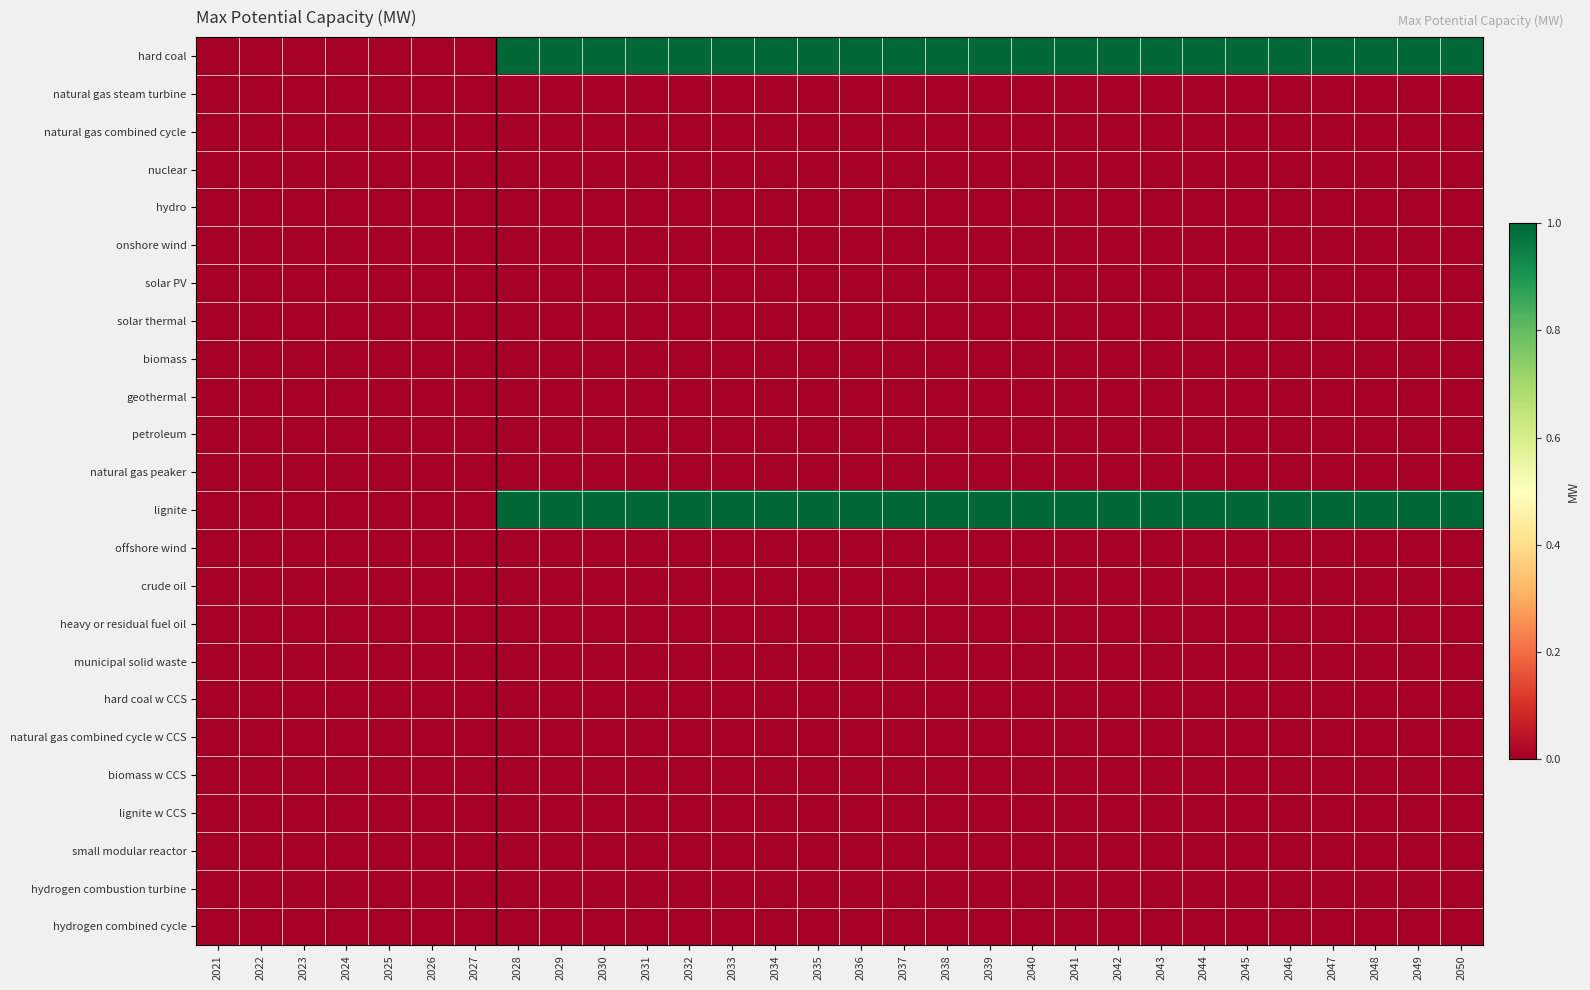

Reading left to right, list all the values displayed in this chart.

hard coal: 2021=0	2022=0	2023=0	2024=0	2025=0	2026=0	2027=0	2028=1	2029=1	2030=1	2031=1	2032=1	2033=1	2034=1	2035=1	2036=1	2037=1	2038=1	2039=1	2040=1	2041=1	2042=1	2043=1	2044=1	2045=1	2046=1	2047=1	2048=1	2049=1	2050=1
natural gas steam turbine: 2021=0	2022=0	2023=0	2024=0	2025=0	2026=0	2027=0	2028=0	2029=0	2030=0	2031=0	2032=0	2033=0	2034=0	2035=0	2036=0	2037=0	2038=0	2039=0	2040=0	2041=0	2042=0	2043=0	2044=0	2045=0	2046=0	2047=0	2048=0	2049=0	2050=0
natural gas combined cycle: 2021=0	2022=0	2023=0	2024=0	2025=0	2026=0	2027=0	2028=0	2029=0	2030=0	2031=0	2032=0	2033=0	2034=0	2035=0	2036=0	2037=0	2038=0	2039=0	2040=0	2041=0	2042=0	2043=0	2044=0	2045=0	2046=0	2047=0	2048=0	2049=0	2050=0
nuclear: 2021=0	2022=0	2023=0	2024=0	2025=0	2026=0	2027=0	2028=0	2029=0	2030=0	2031=0	2032=0	2033=0	2034=0	2035=0	2036=0	2037=0	2038=0	2039=0	2040=0	2041=0	2042=0	2043=0	2044=0	2045=0	2046=0	2047=0	2048=0	2049=0	2050=0
hydro: 2021=0	2022=0	2023=0	2024=0	2025=0	2026=0	2027=0	2028=0	2029=0	2030=0	2031=0	2032=0	2033=0	2034=0	2035=0	2036=0	2037=0	2038=0	2039=0	2040=0	2041=0	2042=0	2043=0	2044=0	2045=0	2046=0	2047=0	2048=0	2049=0	2050=0
onshore wind: 2021=0	2022=0	2023=0	2024=0	2025=0	2026=0	2027=0	2028=0	2029=0	2030=0	2031=0	2032=0	2033=0	2034=0	2035=0	2036=0	2037=0	2038=0	2039=0	2040=0	2041=0	2042=0	2043=0	2044=0	2045=0	2046=0	2047=0	2048=0	2049=0	2050=0
solar PV: 2021=0	2022=0	2023=0	2024=0	2025=0	2026=0	2027=0	2028=0	2029=0	2030=0	2031=0	2032=0	2033=0	2034=0	2035=0	2036=0	2037=0	2038=0	2039=0	2040=0	2041=0	2042=0	2043=0	2044=0	2045=0	2046=0	2047=0	2048=0	2049=0	2050=0
solar thermal: 2021=0	2022=0	2023=0	2024=0	2025=0	2026=0	2027=0	2028=0	2029=0	2030=0	2031=0	2032=0	2033=0	2034=0	2035=0	2036=0	2037=0	2038=0	2039=0	2040=0	2041=0	2042=0	2043=0	2044=0	2045=0	2046=0	2047=0	2048=0	2049=0	2050=0
biomass: 2021=0	2022=0	2023=0	2024=0	2025=0	2026=0	2027=0	2028=0	2029=0	2030=0	2031=0	2032=0	2033=0	2034=0	2035=0	2036=0	2037=0	2038=0	2039=0	2040=0	2041=0	2042=0	2043=0	2044=0	2045=0	2046=0	2047=0	2048=0	2049=0	2050=0
geothermal: 2021=0	2022=0	2023=0	2024=0	2025=0	2026=0	2027=0	2028=0	2029=0	2030=0	2031=0	2032=0	2033=0	2034=0	2035=0	2036=0	2037=0	2038=0	2039=0	2040=0	2041=0	2042=0	2043=0	2044=0	2045=0	2046=0	2047=0	2048=0	2049=0	2050=0
petroleum: 2021=0	2022=0	2023=0	2024=0	2025=0	2026=0	2027=0	2028=0	2029=0	2030=0	2031=0	2032=0	2033=0	2034=0	2035=0	2036=0	2037=0	2038=0	2039=0	2040=0	2041=0	2042=0	2043=0	2044=0	2045=0	2046=0	2047=0	2048=0	2049=0	2050=0
natural gas peaker: 2021=0	2022=0	2023=0	2024=0	2025=0	2026=0	2027=0	2028=0	2029=0	2030=0	2031=0	2032=0	2033=0	2034=0	2035=0	2036=0	2037=0	2038=0	2039=0	2040=0	2041=0	2042=0	2043=0	2044=0	2045=0	2046=0	2047=0	2048=0	2049=0	2050=0
lignite: 2021=0	2022=0	2023=0	2024=0	2025=0	2026=0	2027=0	2028=1	2029=1	2030=1	2031=1	2032=1	2033=1	2034=1	2035=1	2036=1	2037=1	2038=1	2039=1	2040=1	2041=1	2042=1	2043=1	2044=1	2045=1	2046=1	2047=1	2048=1	2049=1	2050=1
offshore wind: 2021=0	2022=0	2023=0	2024=0	2025=0	2026=0	2027=0	2028=0	2029=0	2030=0	2031=0	2032=0	2033=0	2034=0	2035=0	2036=0	2037=0	2038=0	2039=0	2040=0	2041=0	2042=0	2043=0	2044=0	2045=0	2046=0	2047=0	2048=0	2049=0	2050=0
crude oil: 2021=0	2022=0	2023=0	2024=0	2025=0	2026=0	2027=0	2028=0	2029=0	2030=0	2031=0	2032=0	2033=0	2034=0	2035=0	2036=0	2037=0	2038=0	2039=0	2040=0	2041=0	2042=0	2043=0	2044=0	2045=0	2046=0	2047=0	2048=0	2049=0	2050=0
heavy or residual fuel oil: 2021=0	2022=0	2023=0	2024=0	2025=0	2026=0	2027=0	2028=0	2029=0	2030=0	2031=0	2032=0	2033=0	2034=0	2035=0	2036=0	2037=0	2038=0	2039=0	2040=0	2041=0	2042=0	2043=0	2044=0	2045=0	2046=0	2047=0	2048=0	2049=0	2050=0
municipal solid waste: 2021=0	2022=0	2023=0	2024=0	2025=0	2026=0	2027=0	2028=0	2029=0	2030=0	2031=0	2032=0	2033=0	2034=0	2035=0	2036=0	2037=0	2038=0	2039=0	2040=0	2041=0	2042=0	2043=0	2044=0	2045=0	2046=0	2047=0	2048=0	2049=0	2050=0
hard coal w CCS: 2021=0	2022=0	2023=0	2024=0	2025=0	2026=0	2027=0	2028=0	2029=0	2030=0	2031=0	2032=0	2033=0	2034=0	2035=0	2036=0	2037=0	2038=0	2039=0	2040=0	2041=0	2042=0	2043=0	2044=0	2045=0	2046=0	2047=0	2048=0	2049=0	2050=0
natural gas combined cycle w CCS: 2021=0	2022=0	2023=0	2024=0	2025=0	2026=0	2027=0	2028=0	2029=0	2030=0	2031=0	2032=0	2033=0	2034=0	2035=0	2036=0	2037=0	2038=0	2039=0	2040=0	2041=0	2042=0	2043=0	2044=0	2045=0	2046=0	2047=0	2048=0	2049=0	2050=0
biomass w CCS: 2021=0	2022=0	2023=0	2024=0	2025=0	2026=0	2027=0	2028=0	2029=0	2030=0	2031=0	2032=0	2033=0	2034=0	2035=0	2036=0	2037=0	2038=0	2039=0	2040=0	2041=0	2042=0	2043=0	2044=0	2045=0	2046=0	2047=0	2048=0	2049=0	2050=0
lignite w CCS: 2021=0	2022=0	2023=0	2024=0	2025=0	2026=0	2027=0	2028=0	2029=0	2030=0	2031=0	2032=0	2033=0	2034=0	2035=0	2036=0	2037=0	2038=0	2039=0	2040=0	2041=0	2042=0	2043=0	2044=0	2045=0	2046=0	2047=0	2048=0	2049=0	2050=0
small modular reactor: 2021=0	2022=0	2023=0	2024=0	2025=0	2026=0	2027=0	2028=0	2029=0	2030=0	2031=0	2032=0	2033=0	2034=0	2035=0	2036=0	2037=0	2038=0	2039=0	2040=0	2041=0	2042=0	2043=0	2044=0	2045=0	2046=0	2047=0	2048=0	2049=0	2050=0
hydrogen combustion turbine: 2021=0	2022=0	2023=0	2024=0	2025=0	2026=0	2027=0	2028=0	2029=0	2030=0	2031=0	2032=0	2033=0	2034=0	2035=0	2036=0	2037=0	2038=0	2039=0	2040=0	2041=0	2042=0	2043=0	2044=0	2045=0	2046=0	2047=0	2048=0	2049=0	2050=0
hydrogen combined cycle: 2021=0	2022=0	2023=0	2024=0	2025=0	2026=0	2027=0	2028=0	2029=0	2030=0	2031=0	2032=0	2033=0	2034=0	2035=0	2036=0	2037=0	2038=0	2039=0	2040=0	2041=0	2042=0	2043=0	2044=0	2045=0	2046=0	2047=0	2048=0	2049=0	2050=0